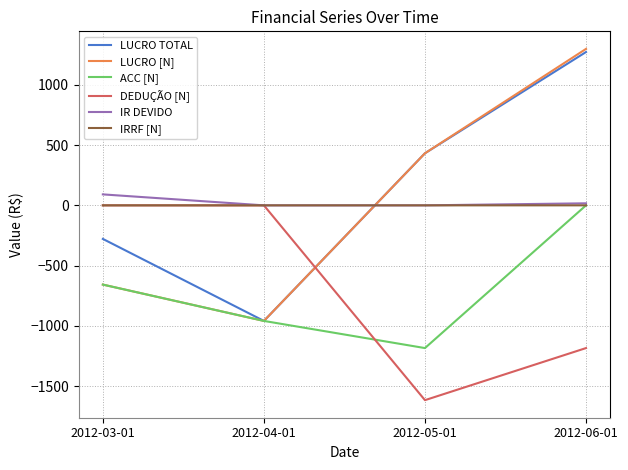

How many series are shown in this chart?

6